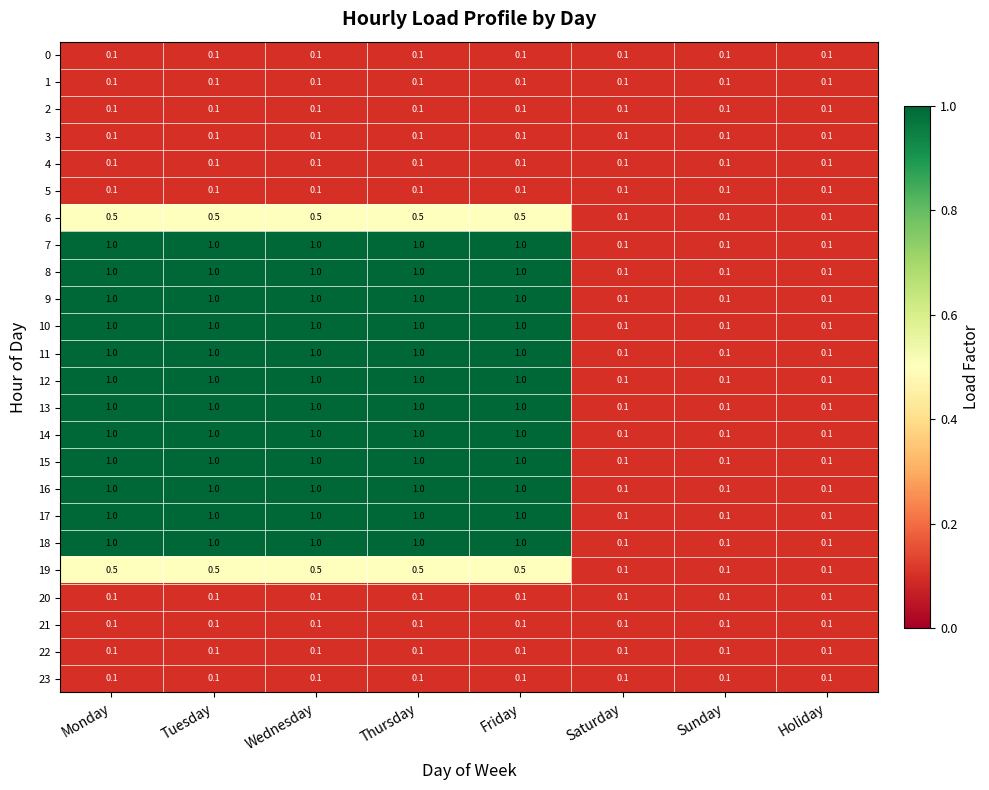

Read the 15 value at Monday.

1.0